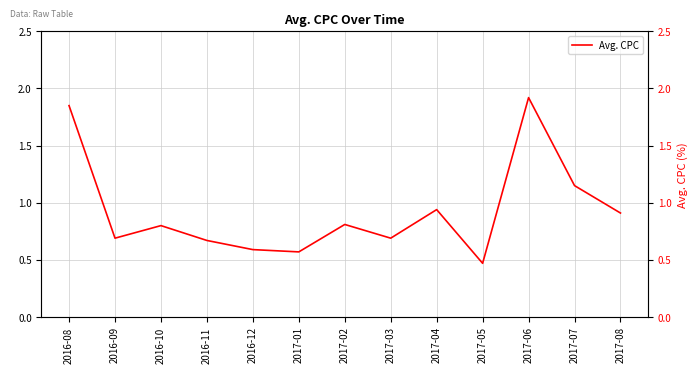

What is the label of the 4th point from the right?

2017-05